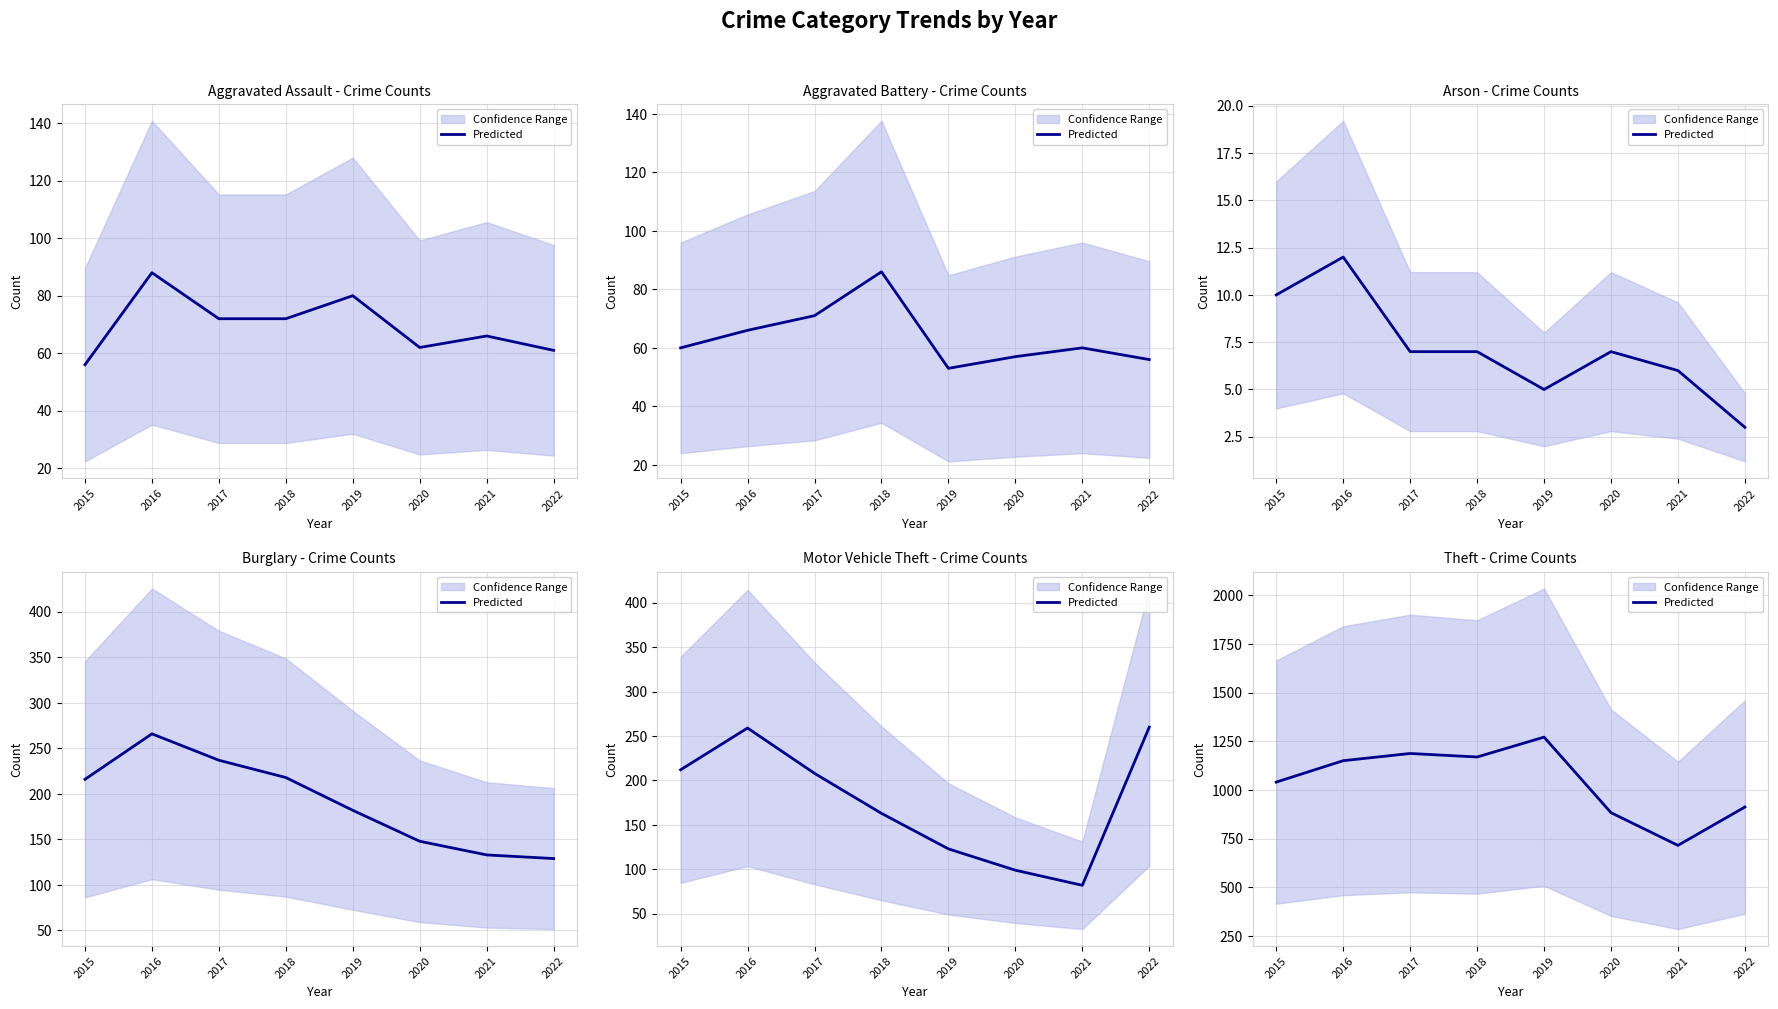

What is the change in value from 2021 to 2022?

+197